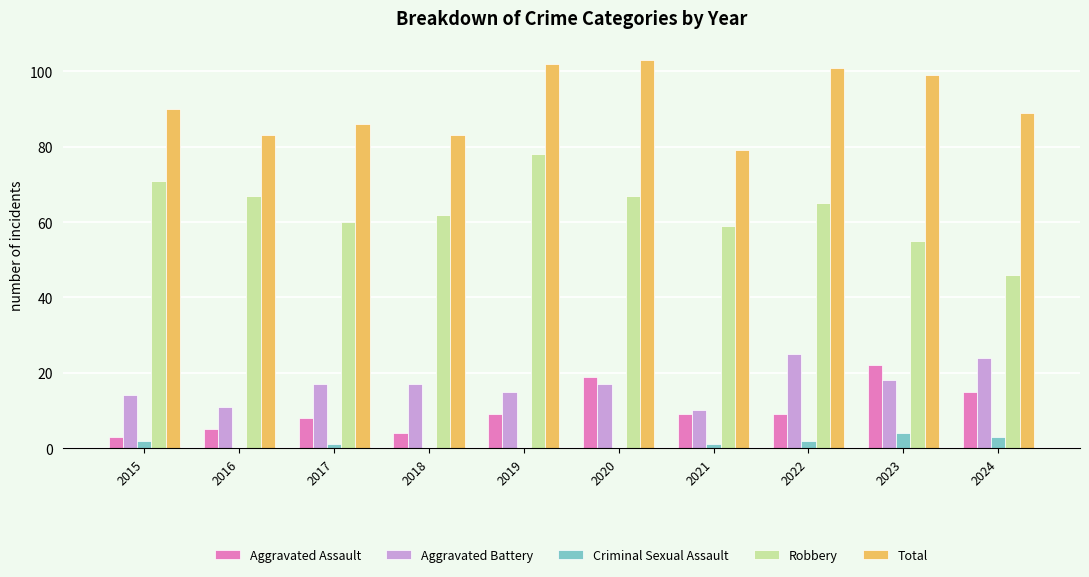

What are all the series names shown in the legend?

Aggravated Assault, Aggravated Battery, Criminal Sexual Assault, Robbery, Total